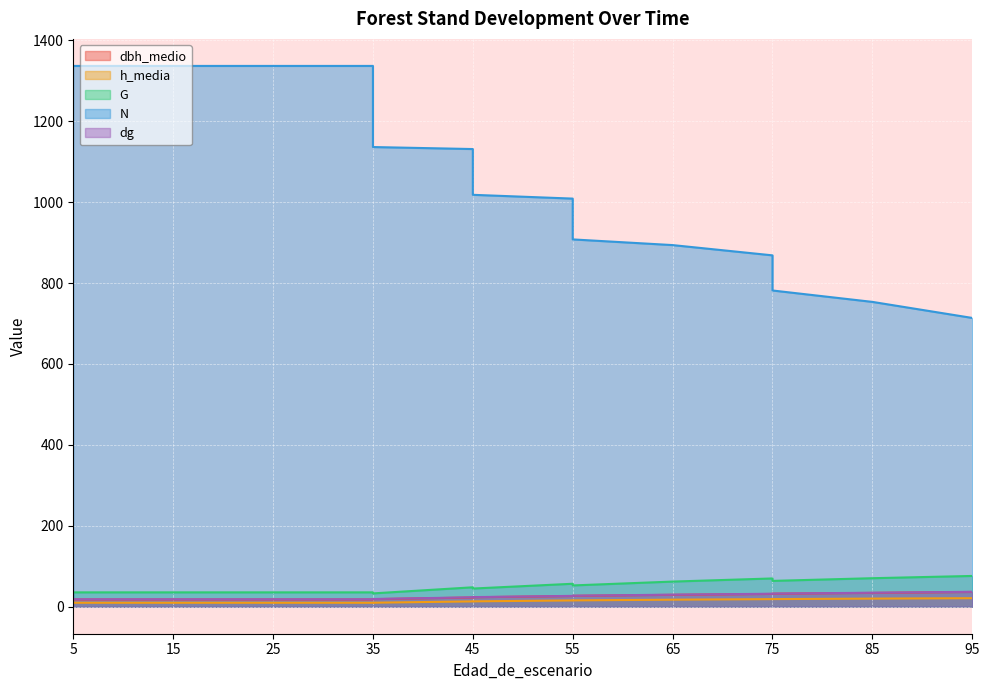

Does the chart display data point markers on the line(s)?

No